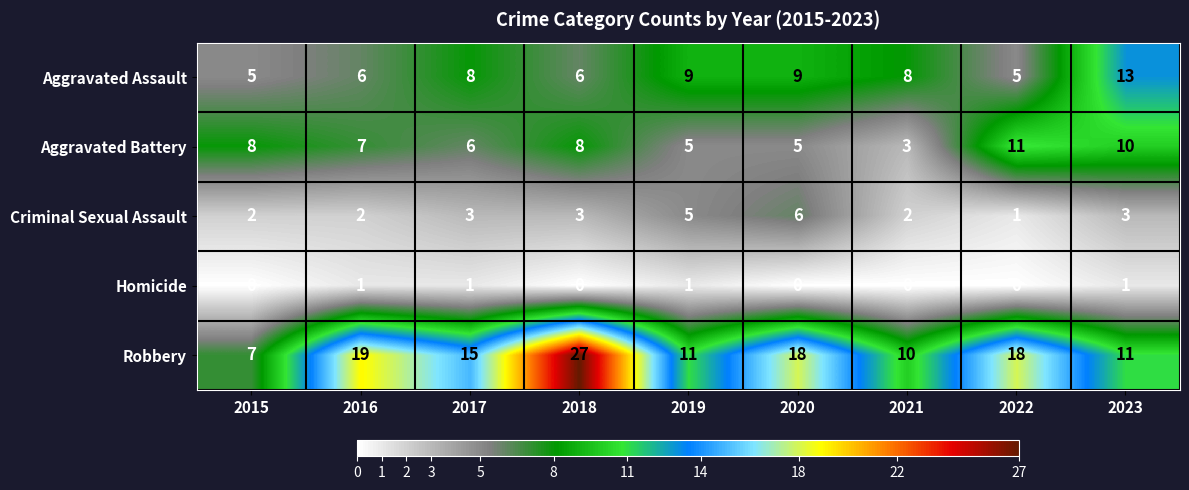

Where does the Aggravated Battery series first go above 7?

2015